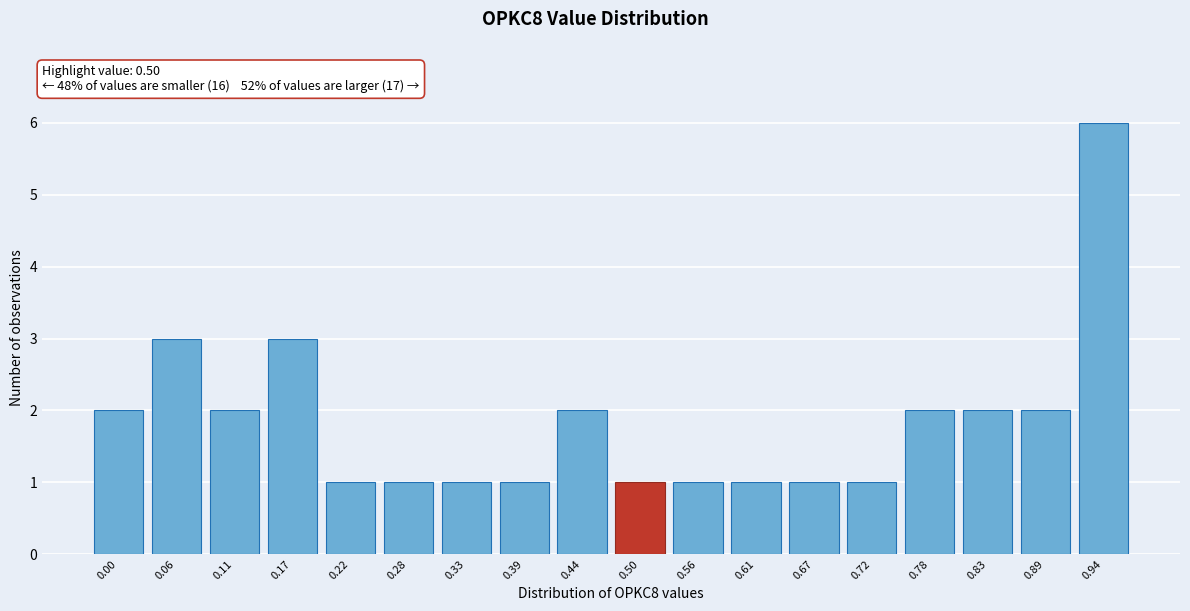

Reading right to left, transcribe all the data shown in this chart.

0.94=6	0.89=2	0.83=2	0.78=2	0.72=1	0.67=1	0.61=1	0.56=1	0.50=1	0.44=2	0.39=1	0.33=1	0.28=1	0.22=1	0.17=3	0.11=2	0.06=3	0.00=2